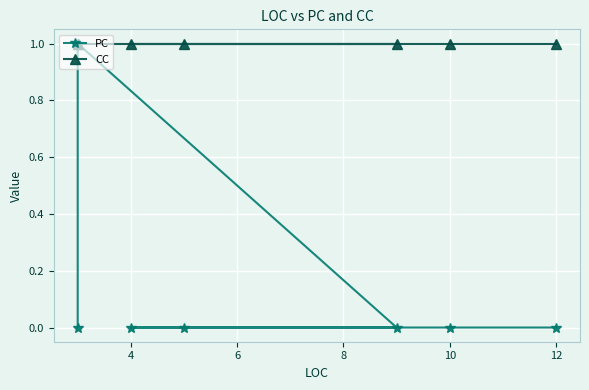

The value of CC at 10 is 2. True or false?

False